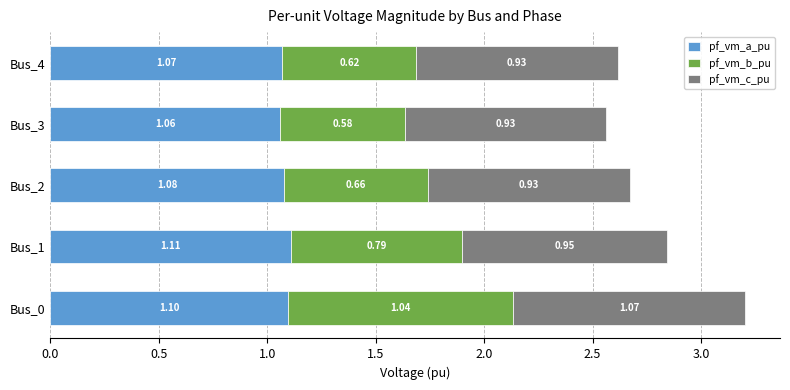

What is the total value across all series at Bus_0?

3.2